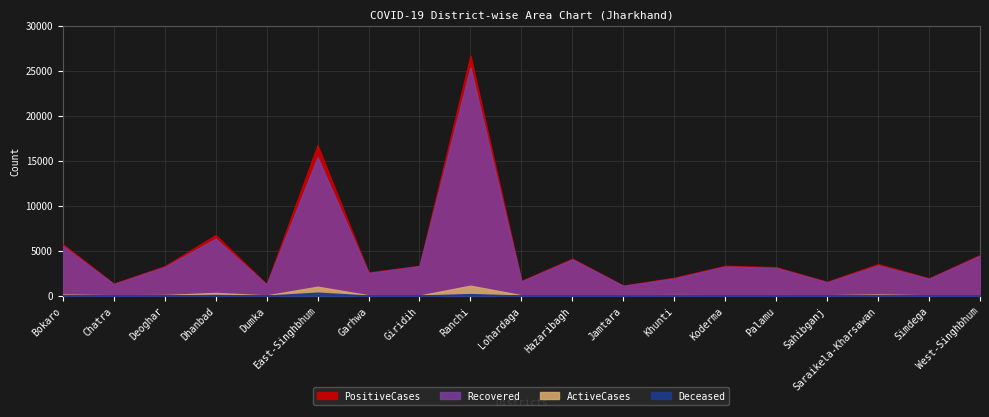

In Recovered, how many points are lower than both neighbors (excluding endpoints)?

7